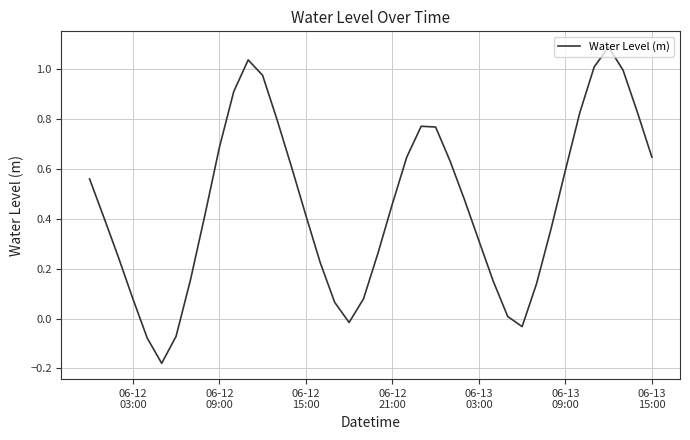

What is the difference between the maximum and minimum values?

1.3